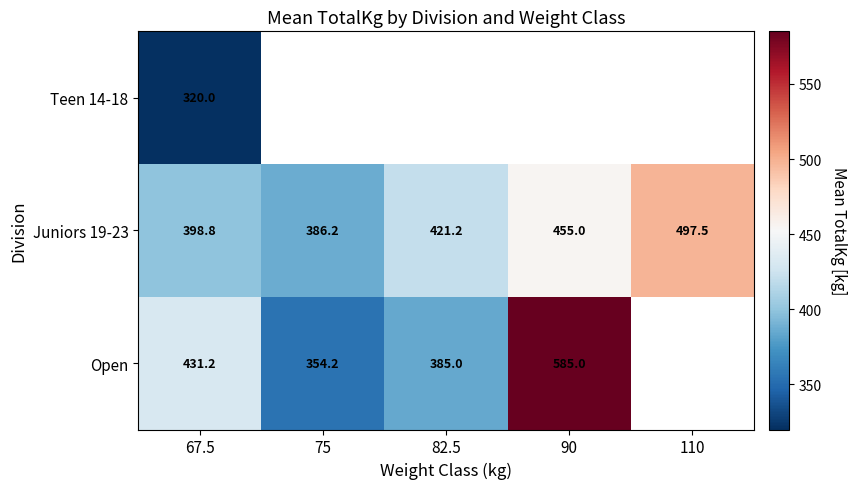

Which label corresponds to the smallest value in the chart?

67.5